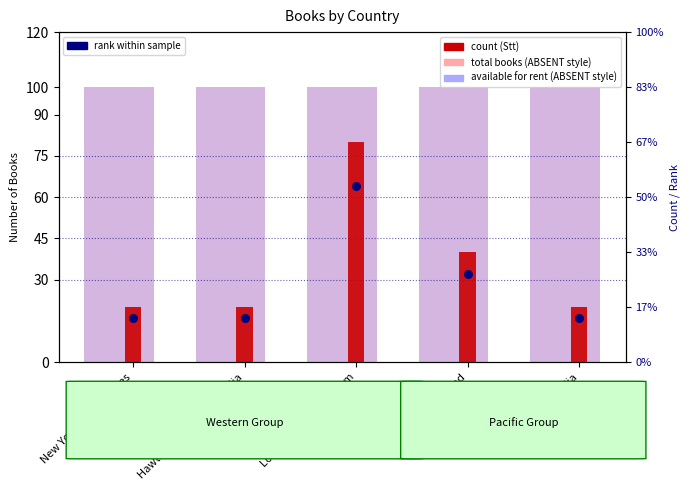

Which series reaches the maximum Y coordinate?

The total number of each type of books